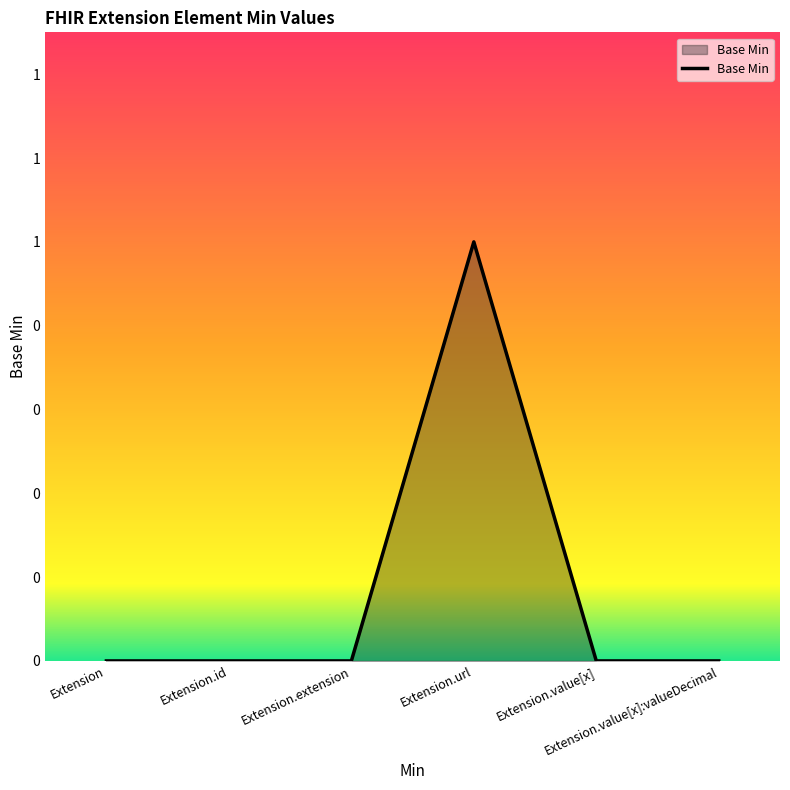

At which category does the data reach its first local peak?

Extension.url